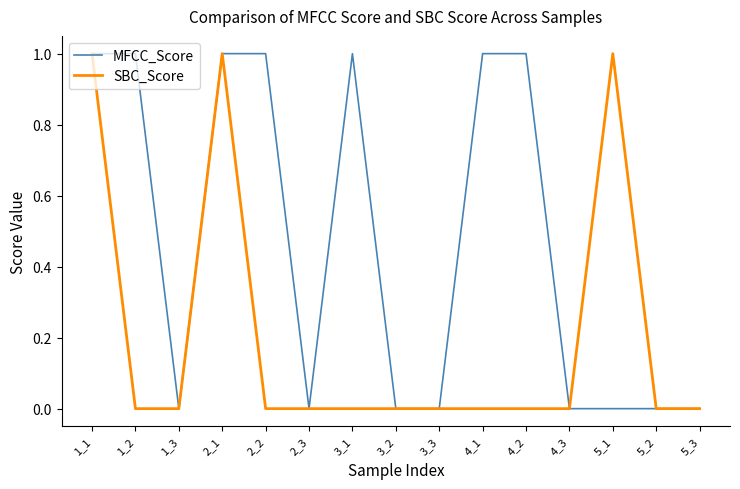

The SBC_Score series shows 1 at 1_3. True or false?

False